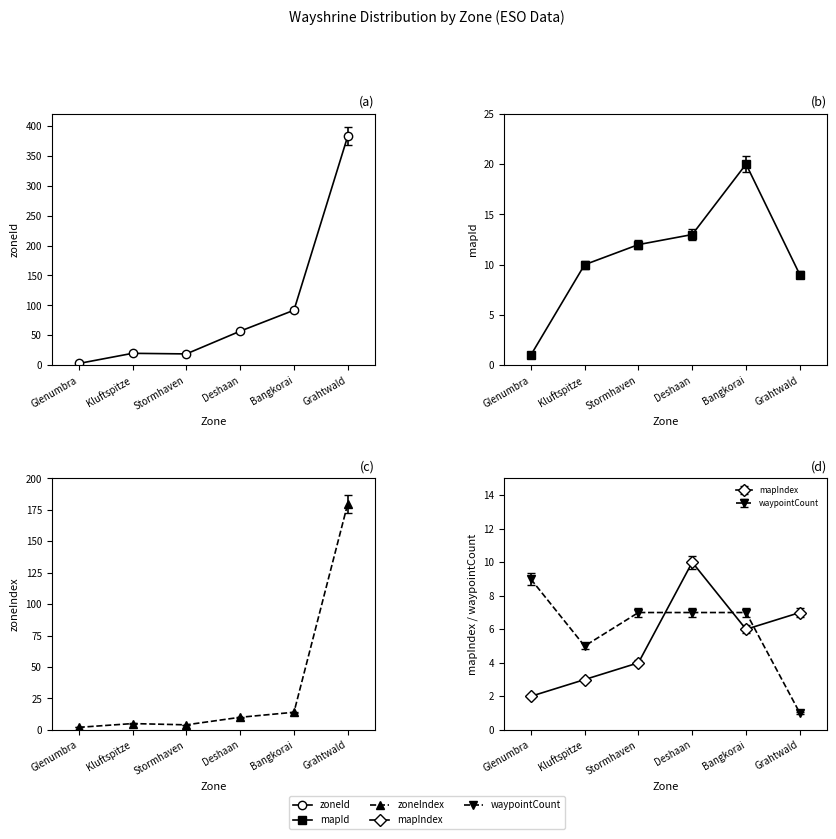

At which label does mapId first exceed 12?

Stormhaven